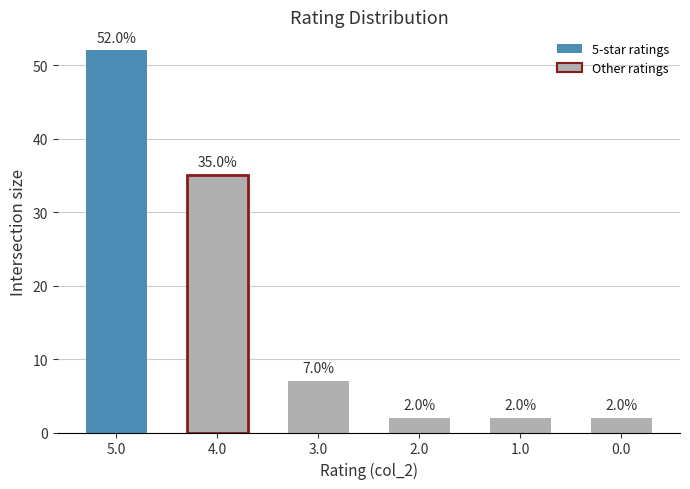

The chart shows a value of 3 at 3.0. True or false?

False